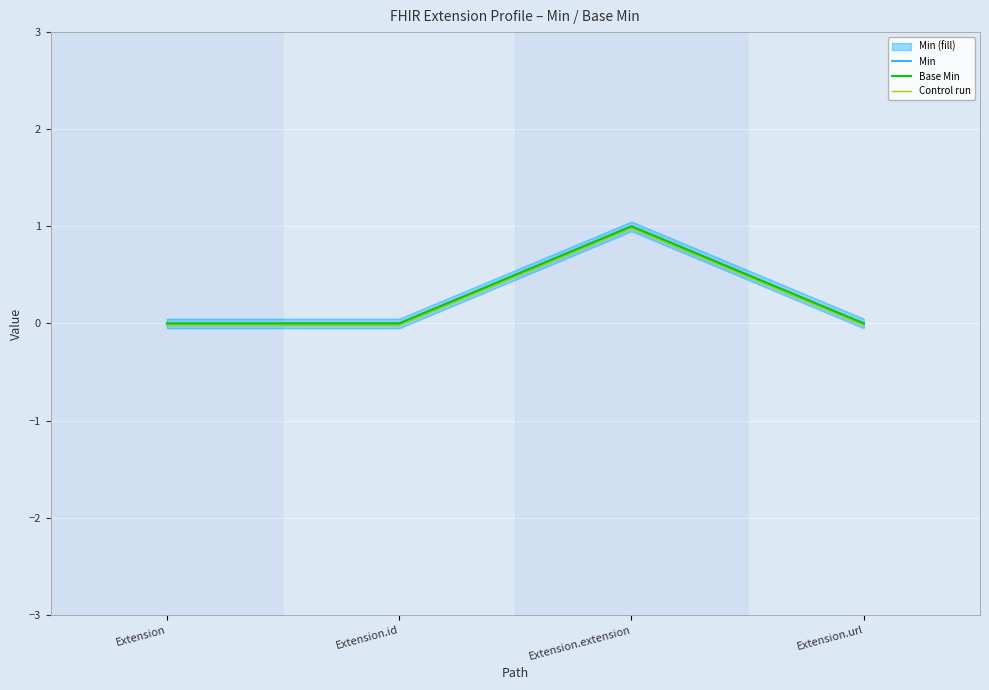

True or false: Min and Control run intersect in this chart.

False